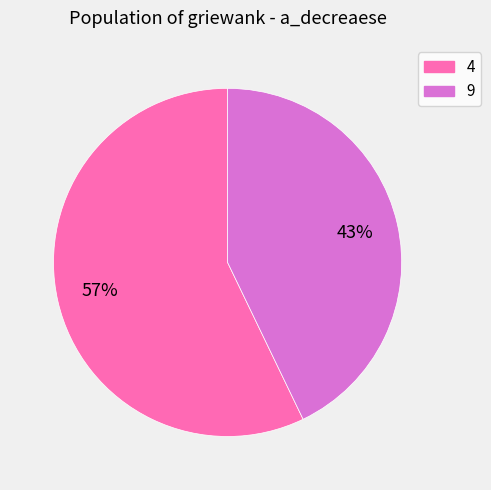

Rank the categories by value from highest to lowest.

4, 9